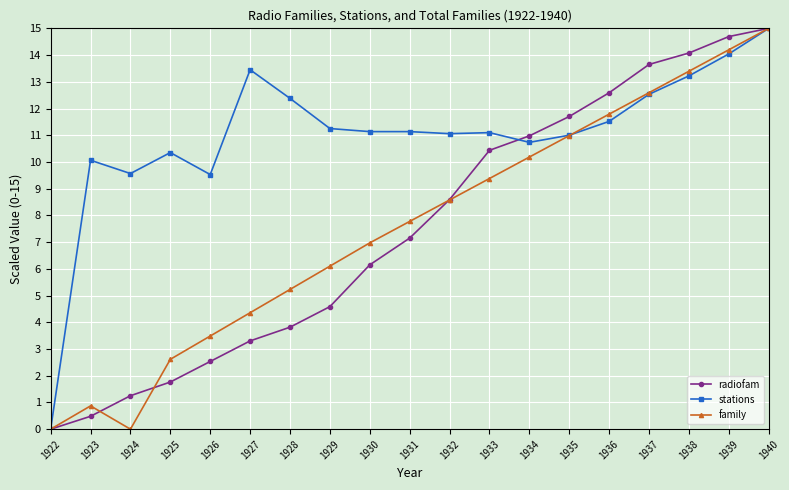

How many interior local peaks does the family series have?

1